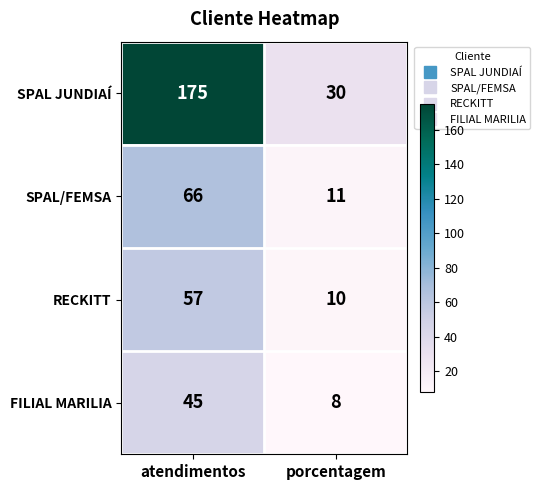

Which series has the widest spread of values?

SPAL JUNDIAÍ